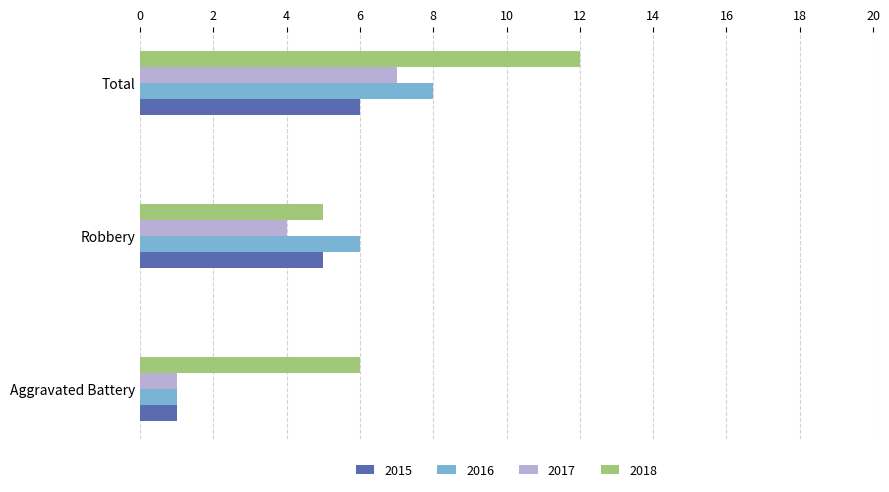

Rank the series by their maximum value, from lowest to highest.

2015, 2017, 2016, 2018